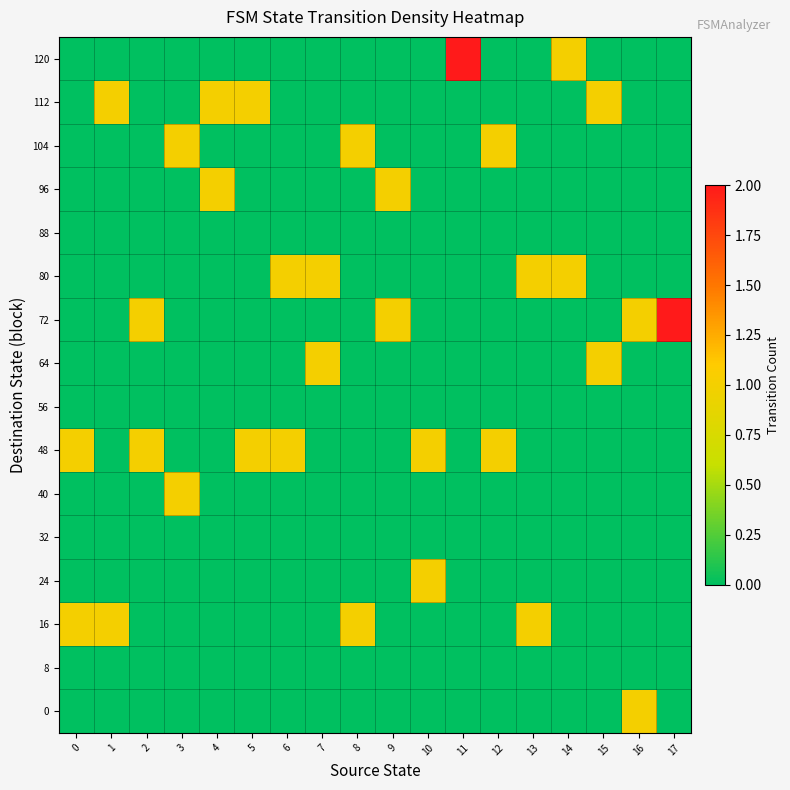

Reading left to right, transcribe all the data shown in this chart.

0: 0=0	1=0	2=0	3=0	4=0	5=0	6=0	7=0	8=0	9=0	10=0	11=0	12=0	13=0	14=0	15=0	16=1	17=0
8: 0=0	1=0	2=0	3=0	4=0	5=0	6=0	7=0	8=0	9=0	10=0	11=0	12=0	13=0	14=0	15=0	16=0	17=0
16: 0=1	1=1	2=0	3=0	4=0	5=0	6=0	7=0	8=1	9=0	10=0	11=0	12=0	13=1	14=0	15=0	16=0	17=0
24: 0=0	1=0	2=0	3=0	4=0	5=0	6=0	7=0	8=0	9=0	10=1	11=0	12=0	13=0	14=0	15=0	16=0	17=0
32: 0=0	1=0	2=0	3=0	4=0	5=0	6=0	7=0	8=0	9=0	10=0	11=0	12=0	13=0	14=0	15=0	16=0	17=0
40: 0=0	1=0	2=0	3=1	4=0	5=0	6=0	7=0	8=0	9=0	10=0	11=0	12=0	13=0	14=0	15=0	16=0	17=0
48: 0=1	1=0	2=1	3=0	4=0	5=1	6=1	7=0	8=0	9=0	10=1	11=0	12=1	13=0	14=0	15=0	16=0	17=0
56: 0=0	1=0	2=0	3=0	4=0	5=0	6=0	7=0	8=0	9=0	10=0	11=0	12=0	13=0	14=0	15=0	16=0	17=0
64: 0=0	1=0	2=0	3=0	4=0	5=0	6=0	7=1	8=0	9=0	10=0	11=0	12=0	13=0	14=0	15=1	16=0	17=0
72: 0=0	1=0	2=1	3=0	4=0	5=0	6=0	7=0	8=0	9=1	10=0	11=0	12=0	13=0	14=0	15=0	16=1	17=2
80: 0=0	1=0	2=0	3=0	4=0	5=0	6=1	7=1	8=0	9=0	10=0	11=0	12=0	13=1	14=1	15=0	16=0	17=0
88: 0=0	1=0	2=0	3=0	4=0	5=0	6=0	7=0	8=0	9=0	10=0	11=0	12=0	13=0	14=0	15=0	16=0	17=0
96: 0=0	1=0	2=0	3=0	4=1	5=0	6=0	7=0	8=0	9=1	10=0	11=0	12=0	13=0	14=0	15=0	16=0	17=0
104: 0=0	1=0	2=0	3=1	4=0	5=0	6=0	7=0	8=1	9=0	10=0	11=0	12=1	13=0	14=0	15=0	16=0	17=0
112: 0=0	1=1	2=0	3=0	4=1	5=1	6=0	7=0	8=0	9=0	10=0	11=0	12=0	13=0	14=0	15=1	16=0	17=0
120: 0=0	1=0	2=0	3=0	4=0	5=0	6=0	7=0	8=0	9=0	10=0	11=2	12=0	13=0	14=1	15=0	16=0	17=0